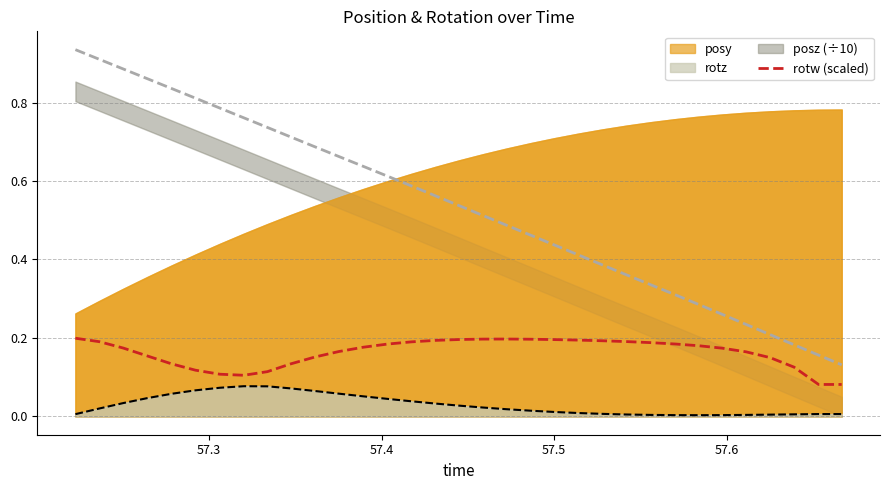

True or false: rotw (scaled) and rotz cross at least once.

False